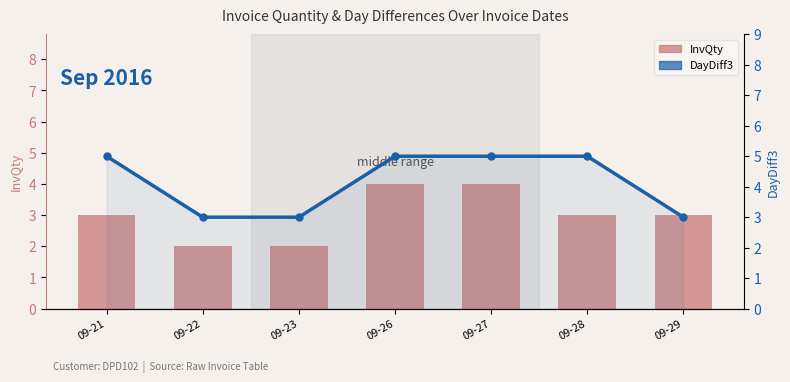

Between 09-23 and 09-27, which series saw the biggest shift?

InvQty